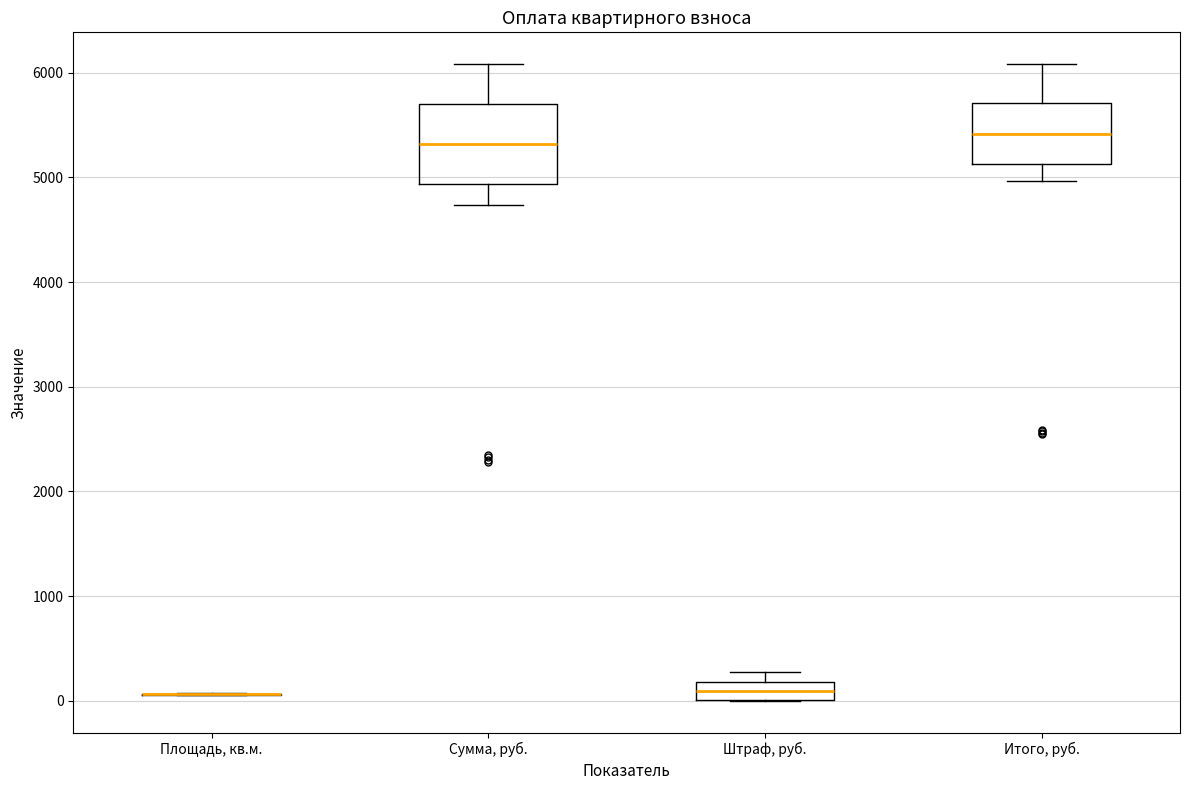

Reading left to right, read every box against the y-axis: the position of its median line, the range the box covers, and the ends of its whiskers. The values are not printed on the chart, so give them approximately, as read against the axis.

Площадь, кв.м.: box collapsed to a line at 100, whiskers 100 to 100
Сумма, руб.: median 5300, box 4900 to 5700, whiskers 4700 to 6100
Штраф, руб.: median 100, box 0 to 200, whiskers 0 to 300
Итого, руб.: median 5400, box 5100 to 5700, whiskers 5000 to 6100